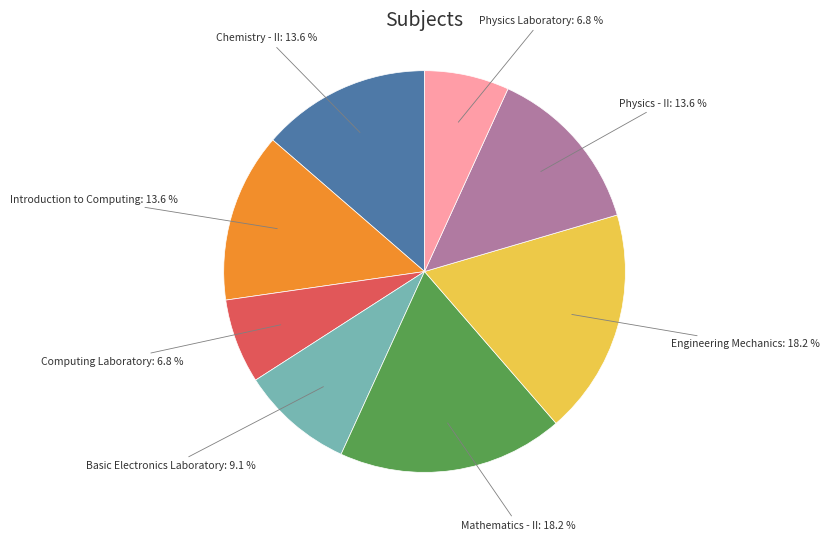

Count the number of slices in the pie.

8